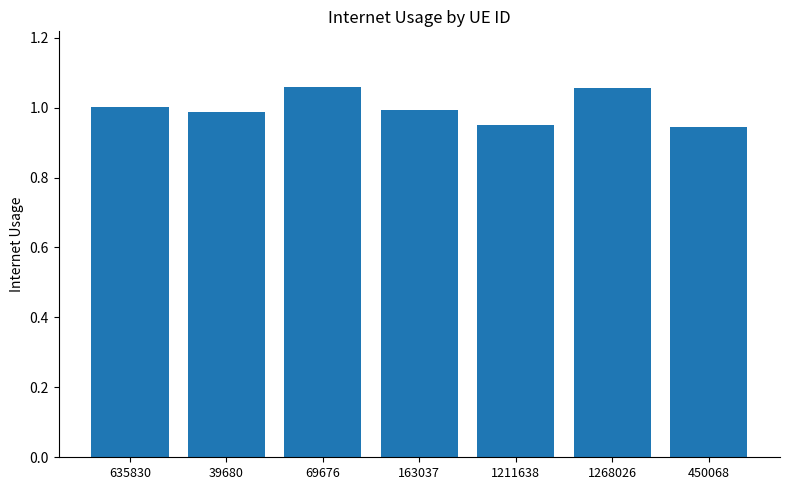

What is the change in value from 1211638 to 1268026?

+0.1